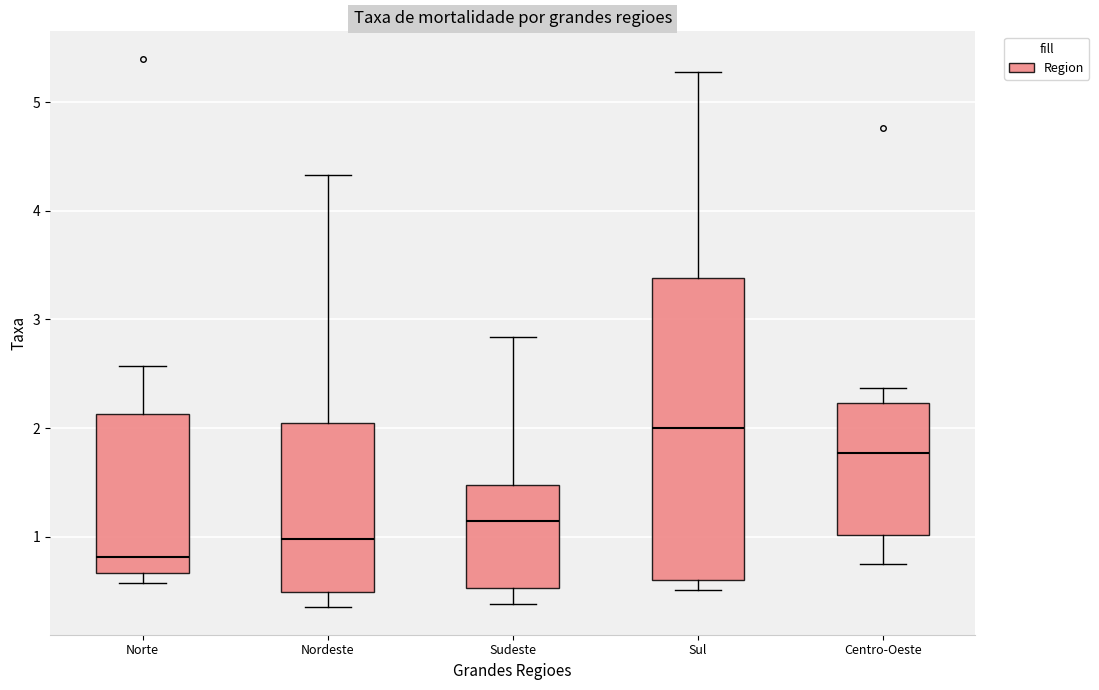

Reading left to right, transcribe this box plot: for each box, give where its median line is, the range the box spans, and where its two whiskers end, as read against the y-axis. The values are not printed on the chart, so give them approximately, as read against the axis.

Norte: median 0.8, box 0.7 to 2.1, whiskers 0.6 to 2.6
Nordeste: median 1.0, box 0.5 to 2.0, whiskers 0.4 to 4.3
Sudeste: median 1.1, box 0.5 to 1.5, whiskers 0.4 to 2.8
Sul: median 2.0, box 0.6 to 3.4, whiskers 0.5 to 5.3
Centro-Oeste: median 1.8, box 1.0 to 2.2, whiskers 0.8 to 2.4